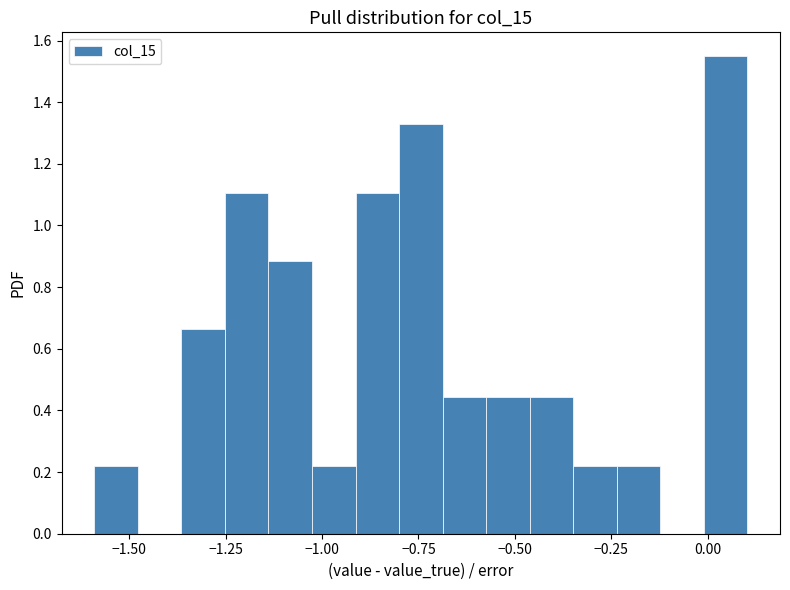

Read against the x-axis, roughly where is the centre of the tallest bar?

0.05